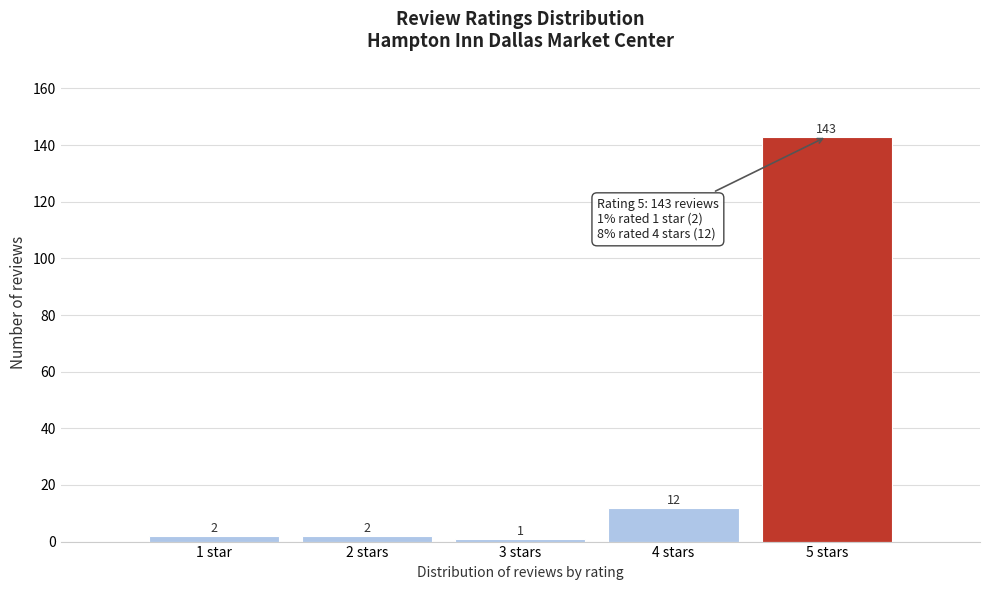

Reading left to right, what are all the values shown in this chart?

2	2	1	12	143